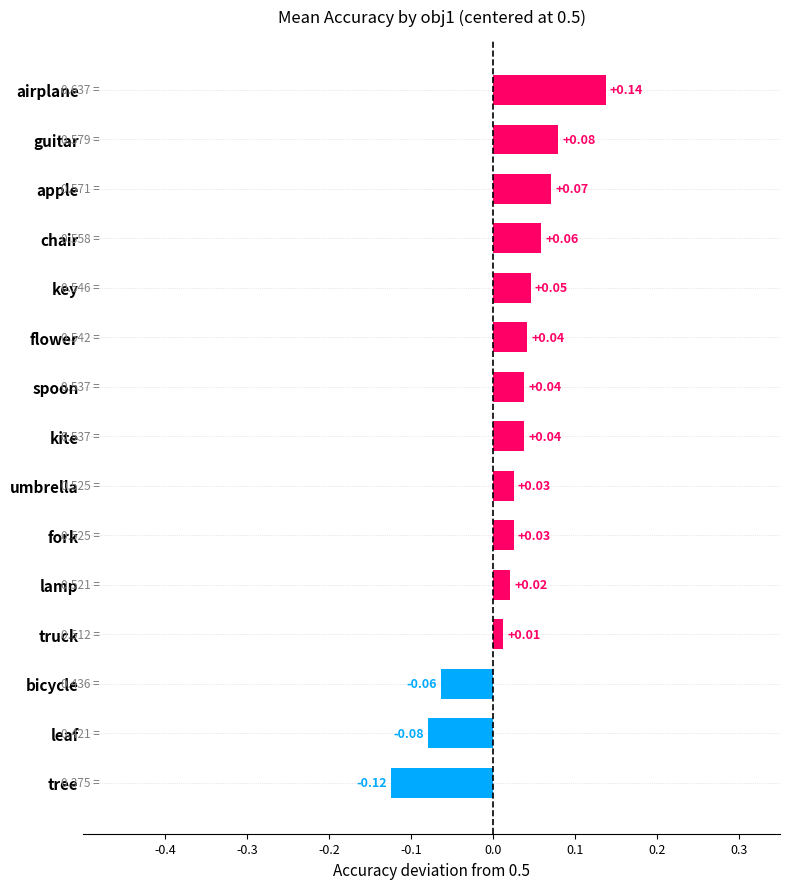

What is the difference between the maximum and minimum values?

0.3